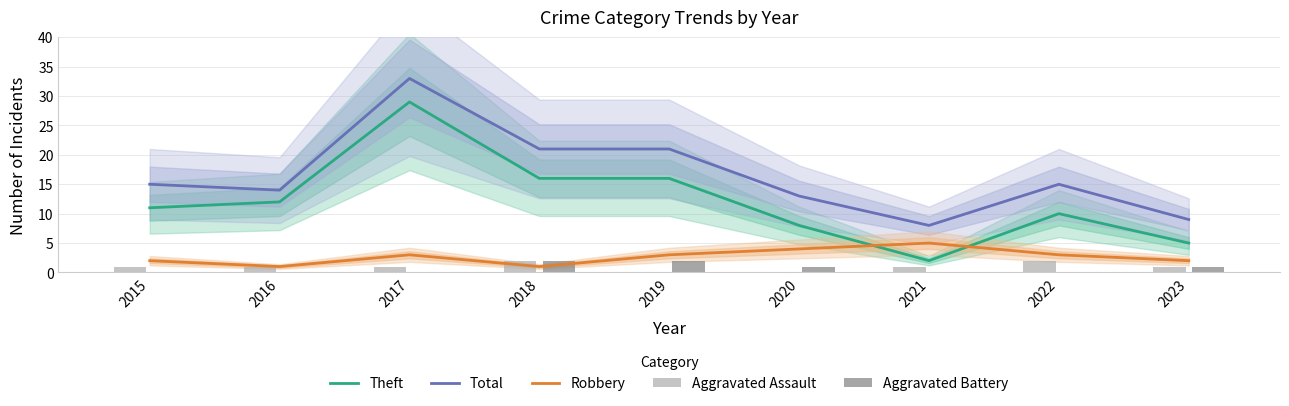

What is the difference between the maximum and second lowest values in the Robbery series?

4